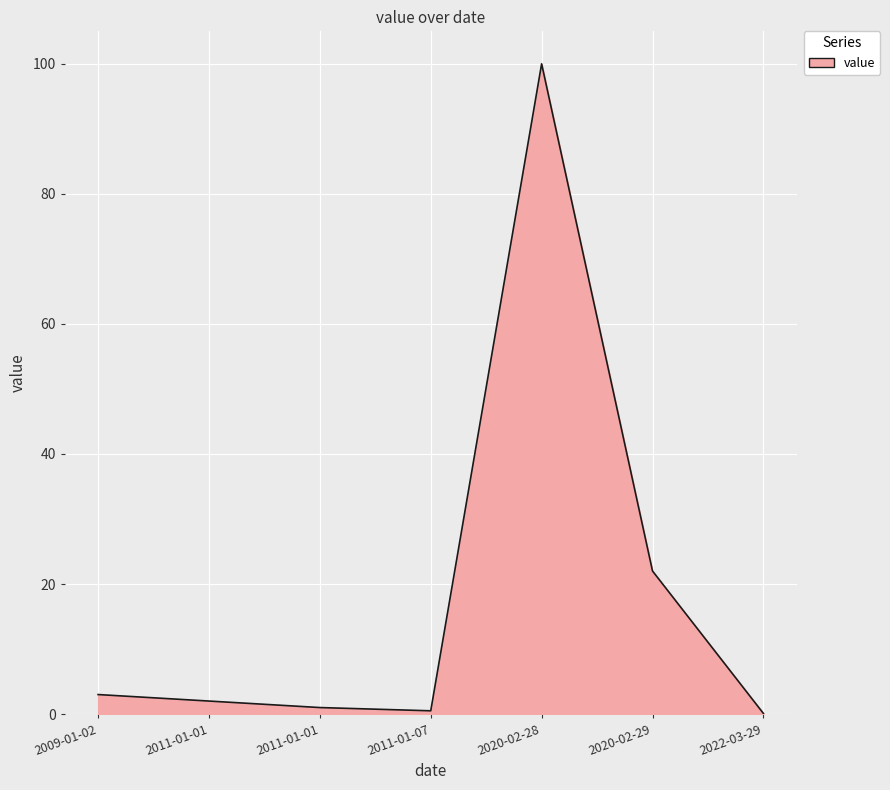

What is the approximate value at 2011-01-07?

0.5